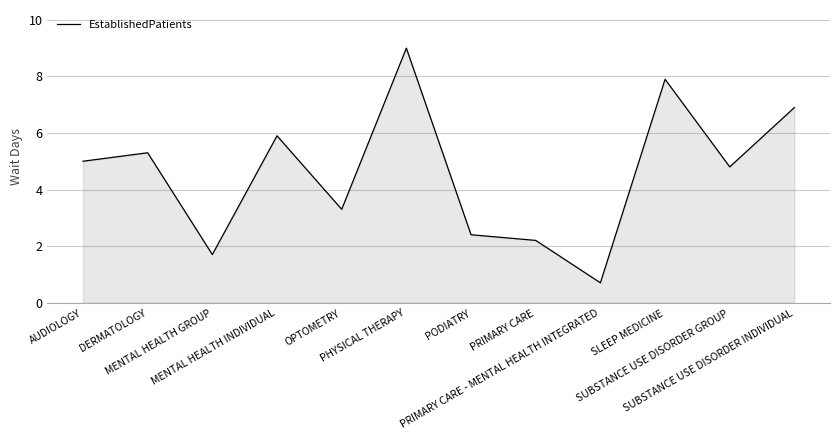

Reading left to right, what are all the values shown in this chart?

AUDIOLOGY=5.0	DERMATOLOGY=5.3	MENTAL HEALTH GROUP=1.7	MENTAL HEALTH INDIVIDUAL=5.9	OPTOMETRY=3.3	PHYSICAL THERAPY=9.0	PODIATRY=2.4	PRIMARY CARE=2.2	PRIMARY CARE - MENTAL HEALTH INTEGRATED=0.7	SLEEP MEDICINE=7.9	SUBSTANCE USE DISORDER GROUP=4.8	SUBSTANCE USE DISORDER INDIVIDUAL=6.9